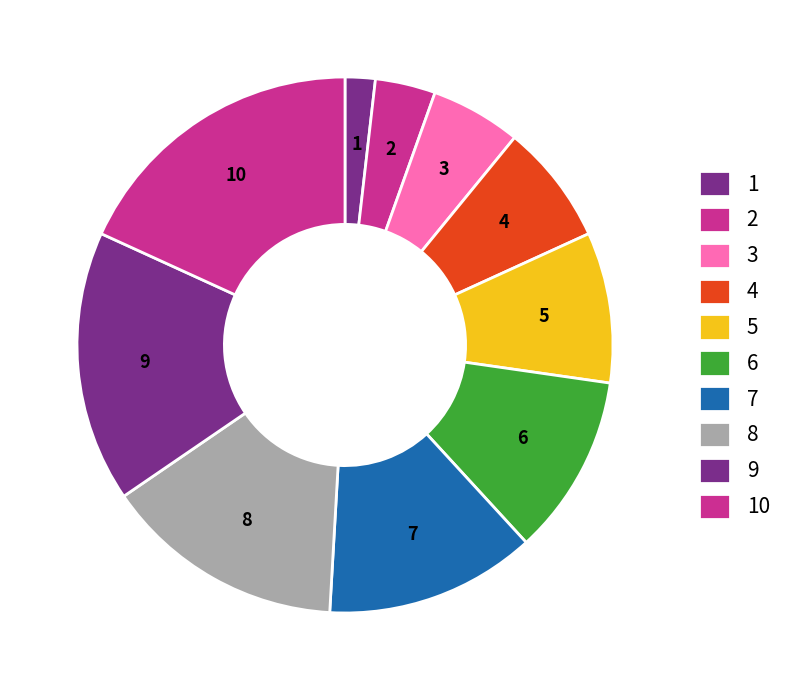

Count the number of slices in the pie.

10